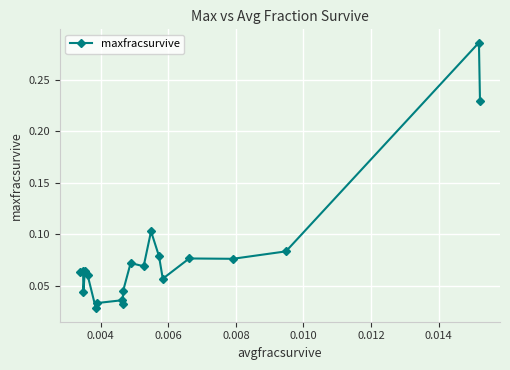

Count the number of categories in the chart.

20